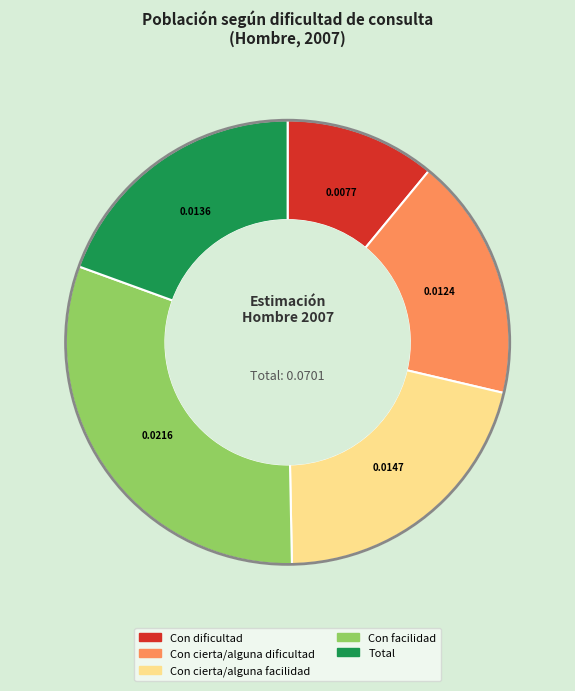

Is Con cierta/alguna dificultad the majority of the pie?

No